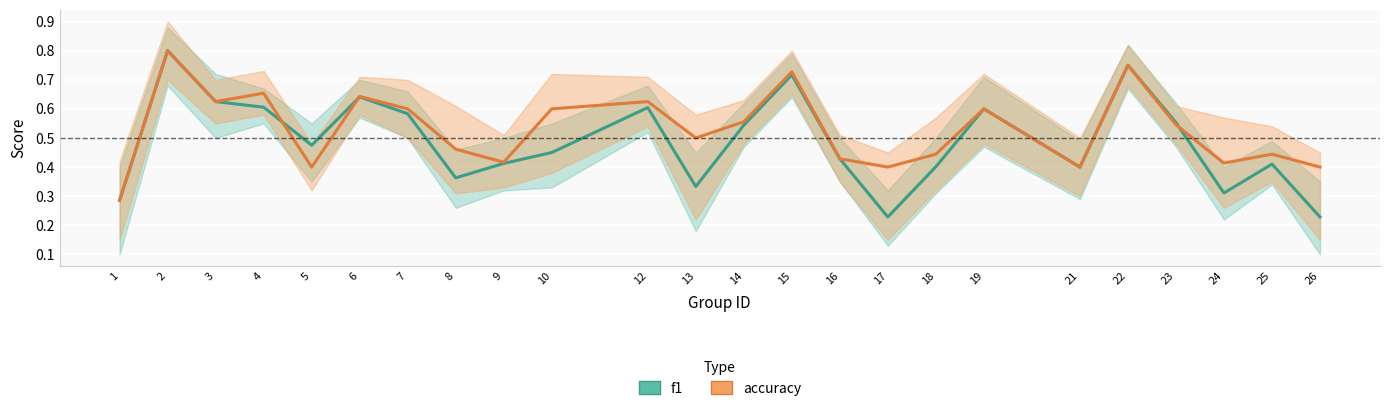

The accuracy series shows 1.2 at 4. True or false?

False